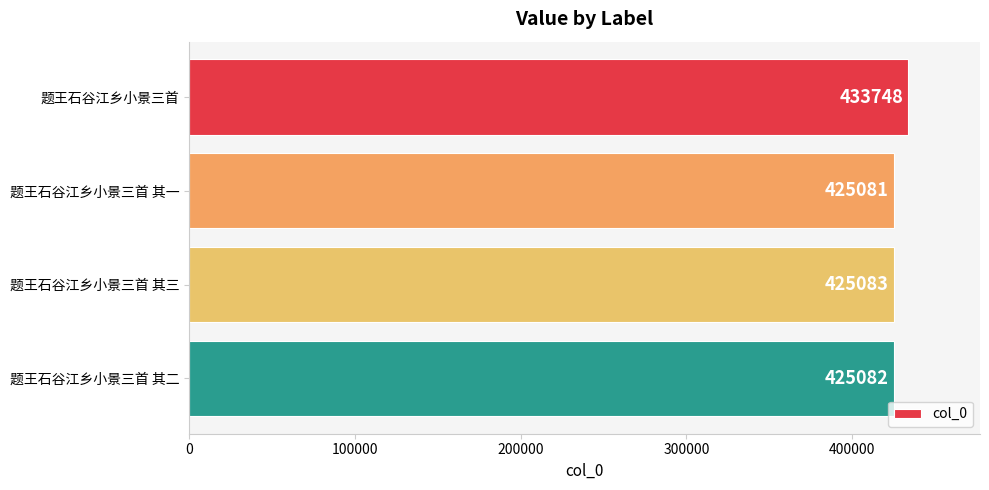

What is the difference between the maximum and minimum values?

8667